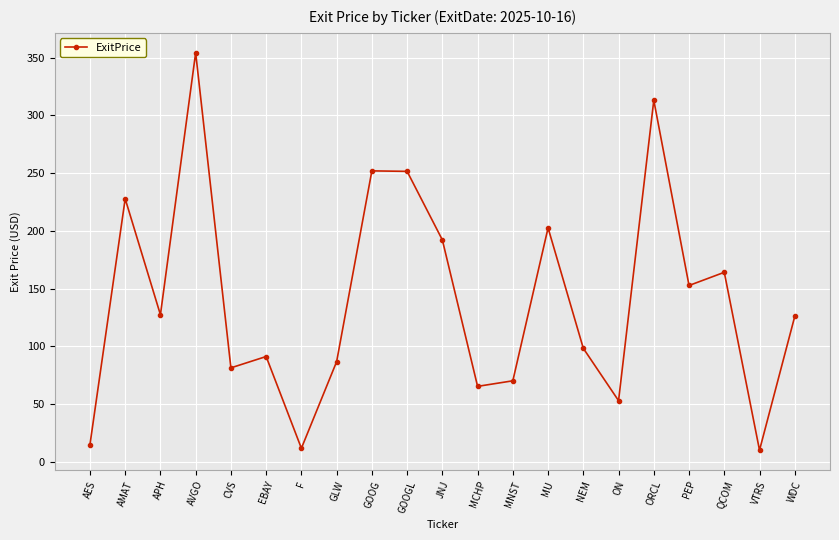

How many values are below 125?

10